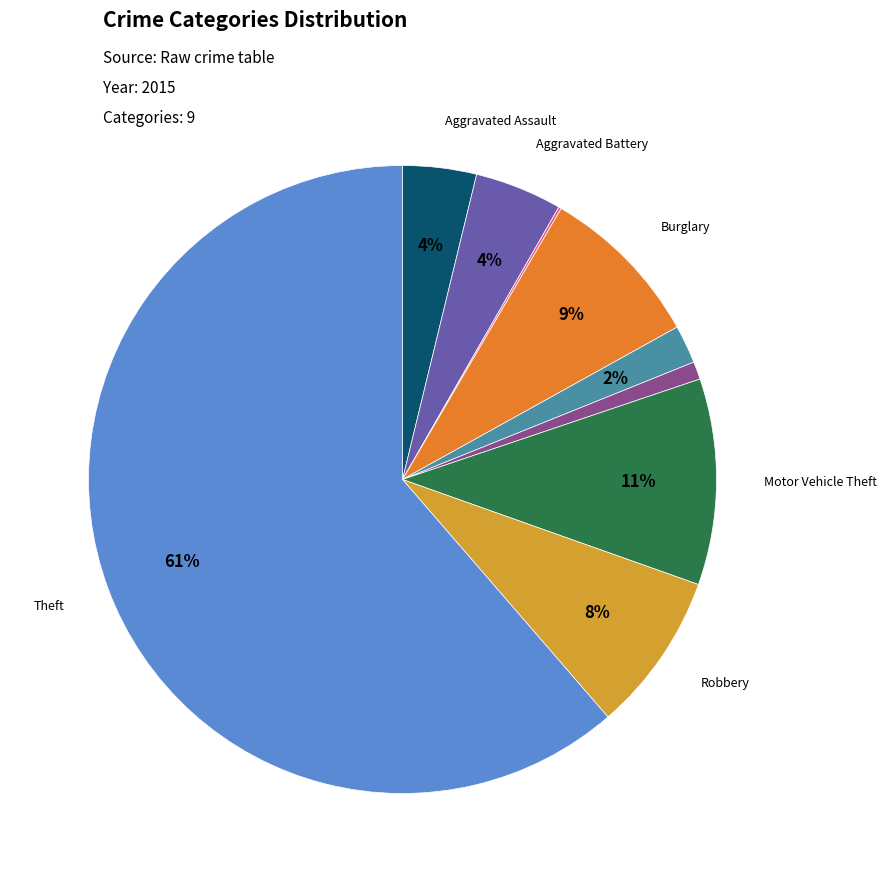

To the nearest percent, what is the difference between the largest and smallest slice percentages?

61%